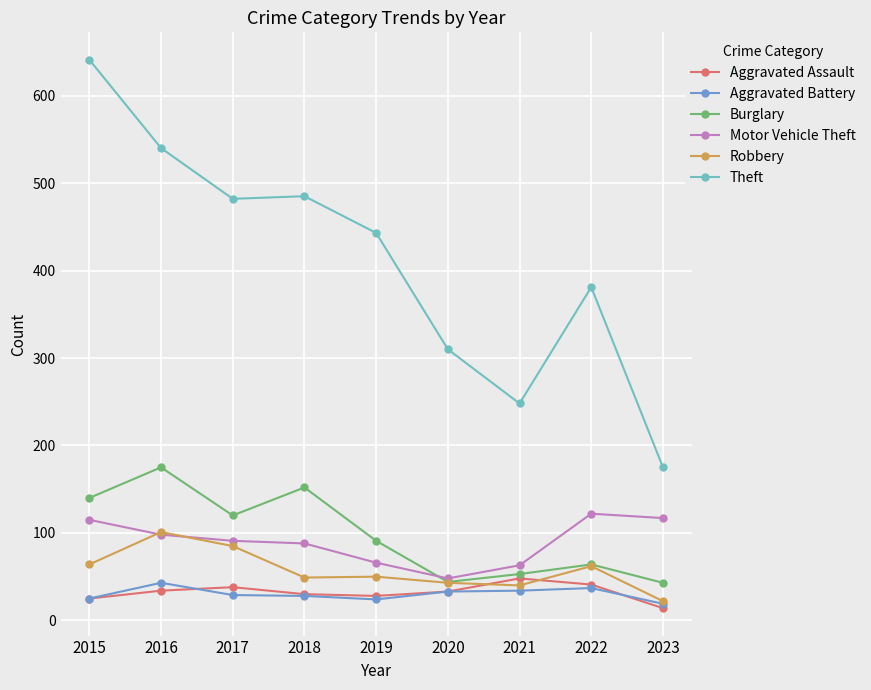

What is the difference between the highest and lowest values at 2016?

506